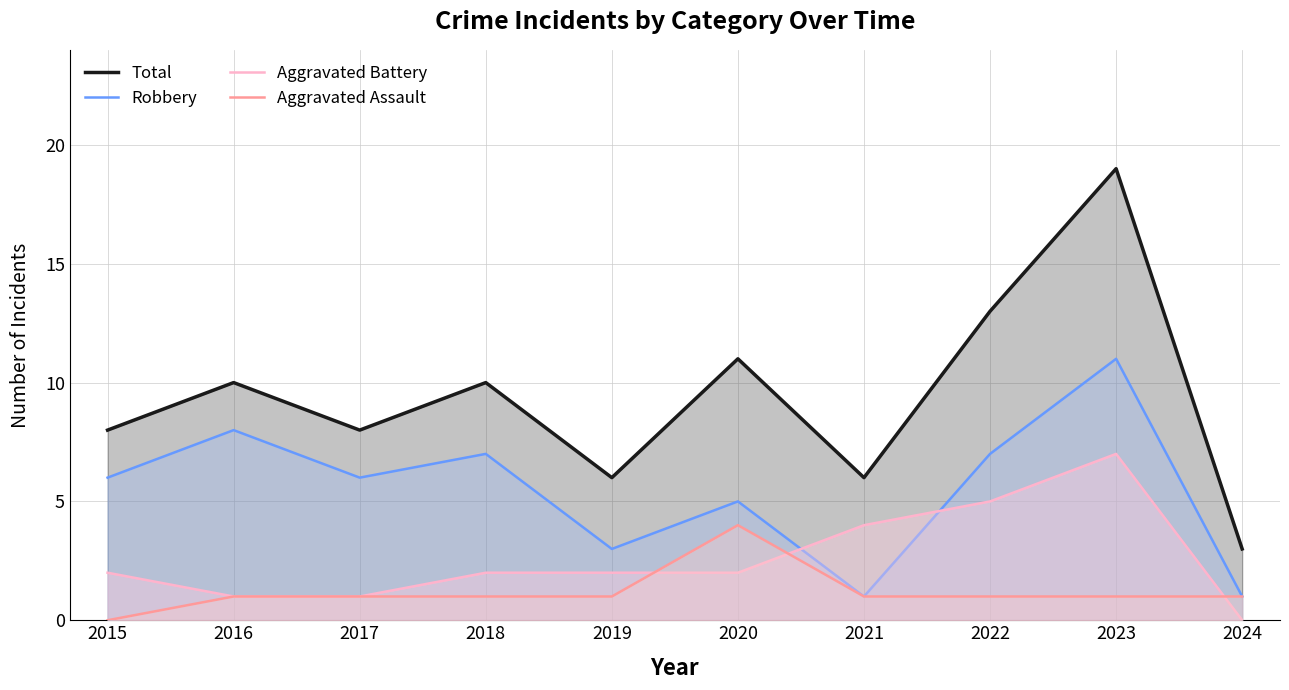

How many lines are shown in the chart?

4